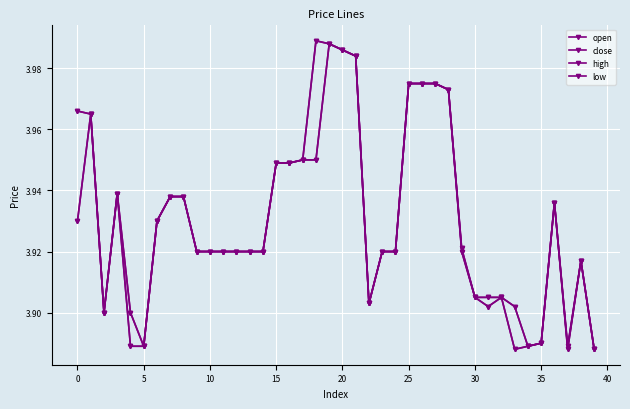

List the series in order of their overall mean, lowest first.

low, open, close, high